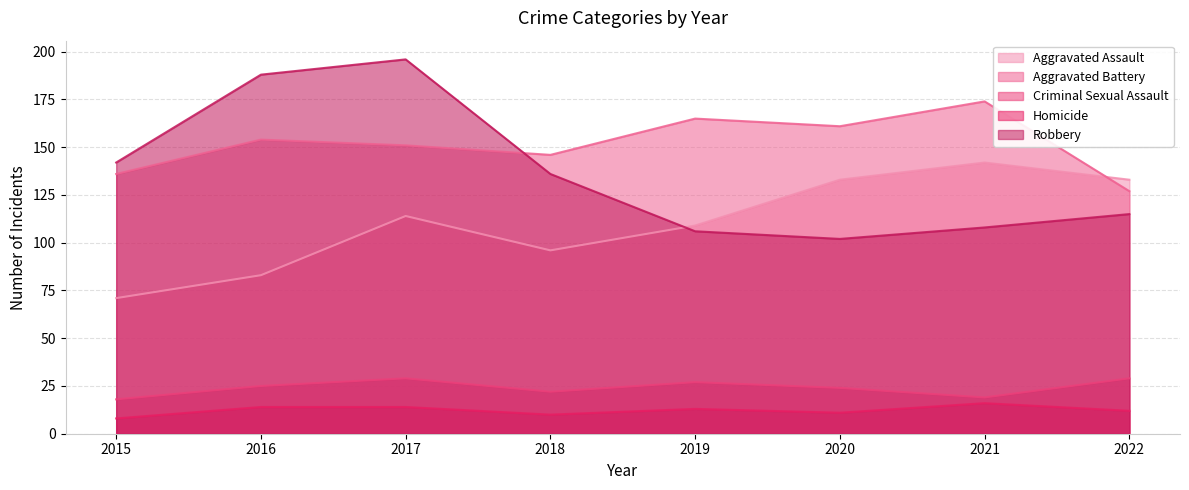

What is the lowest value of the Homicide series?

8